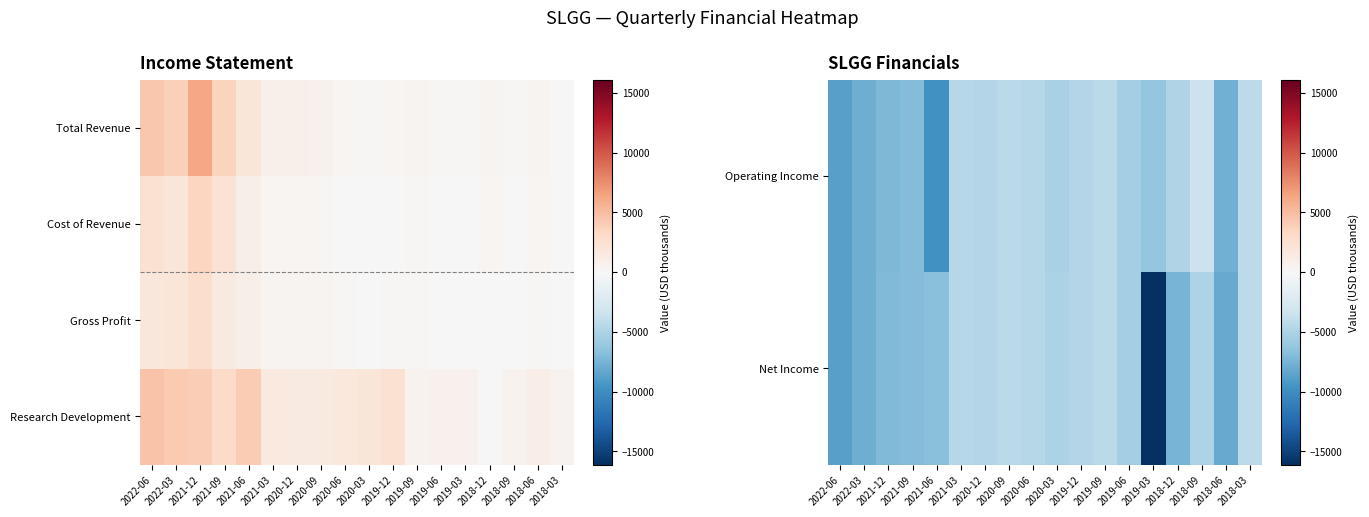

Between 2020-09 and 2020-06, which is larger?

2020-09